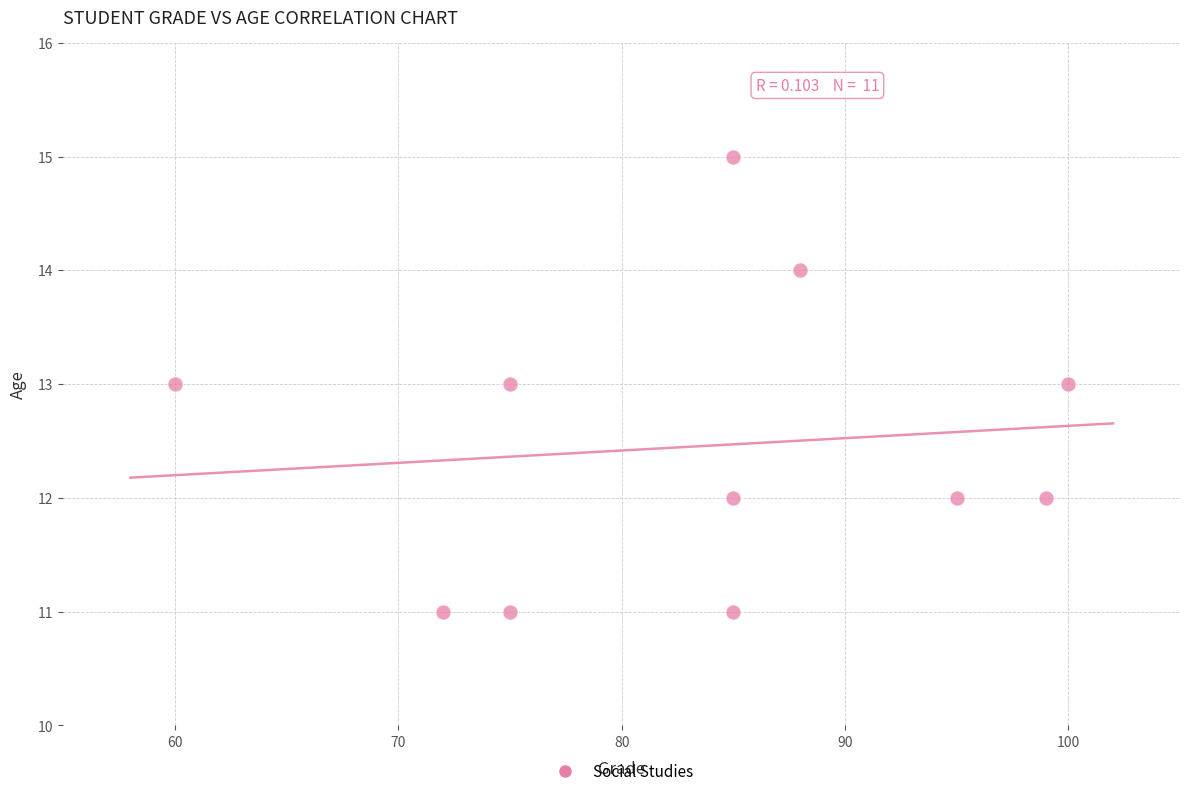

What is the average X value?

84